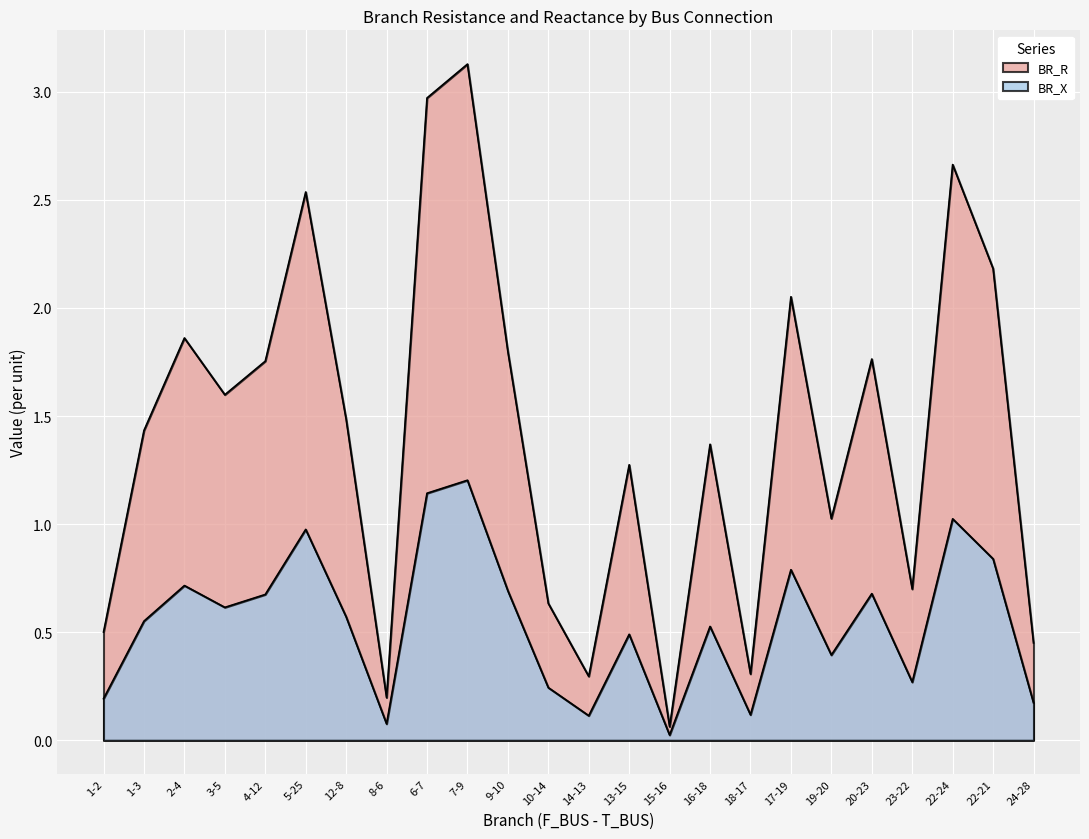

True or false: BR_X has more than 0 points higher than both neighbors.

True